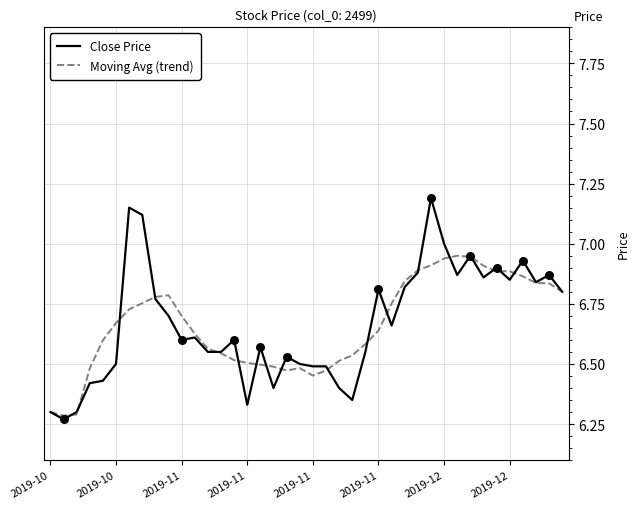

List the series in order of their peak value, lowest first.

Moving Avg (trend), Close Price